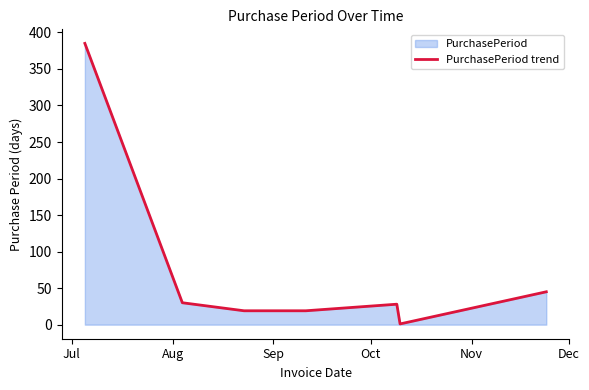

What is the maximum value shown in the chart?

385